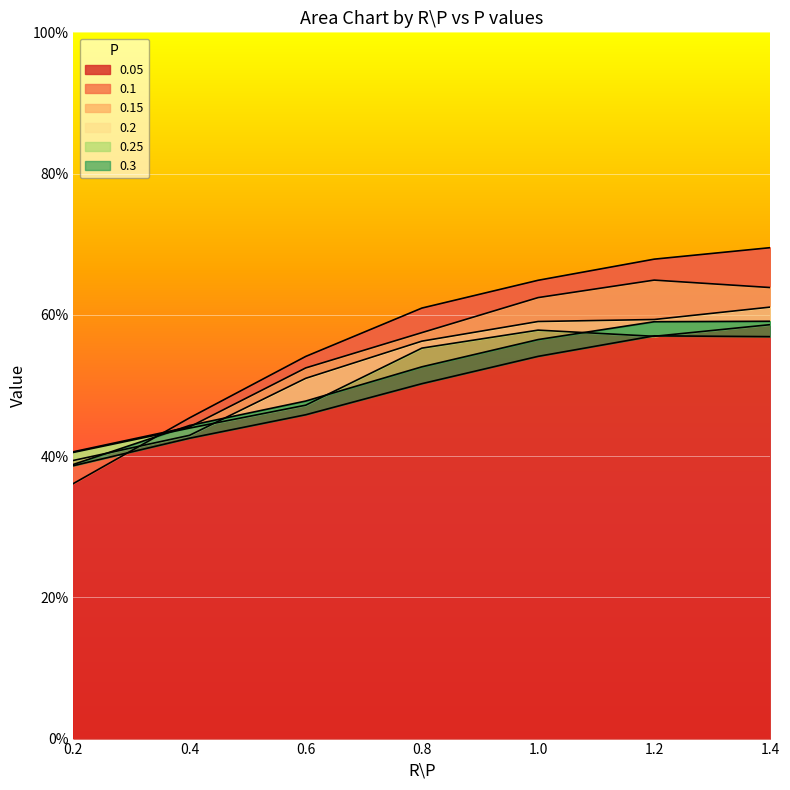

Which series has the largest total across all categories?

0.05